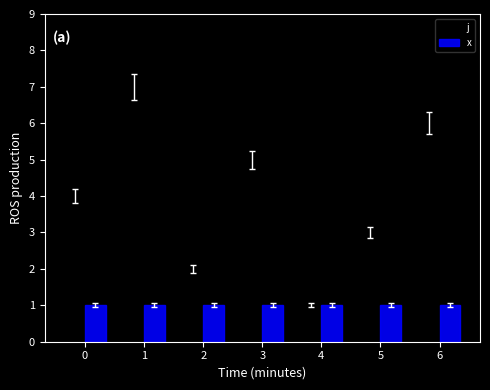

List the labels in order of j value, smallest first.

4, 2, 5, 0, 3, 6, 1